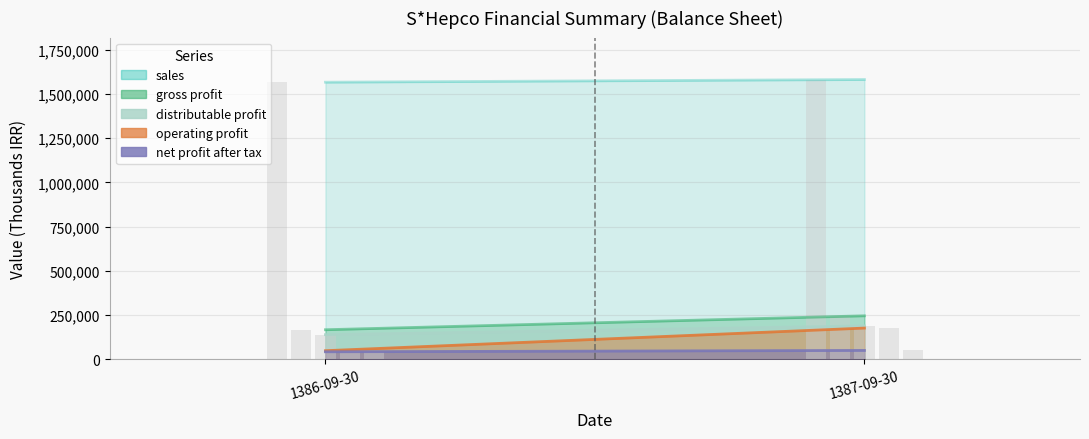

What is the label of the 1st bar from the right?

1387-09-30